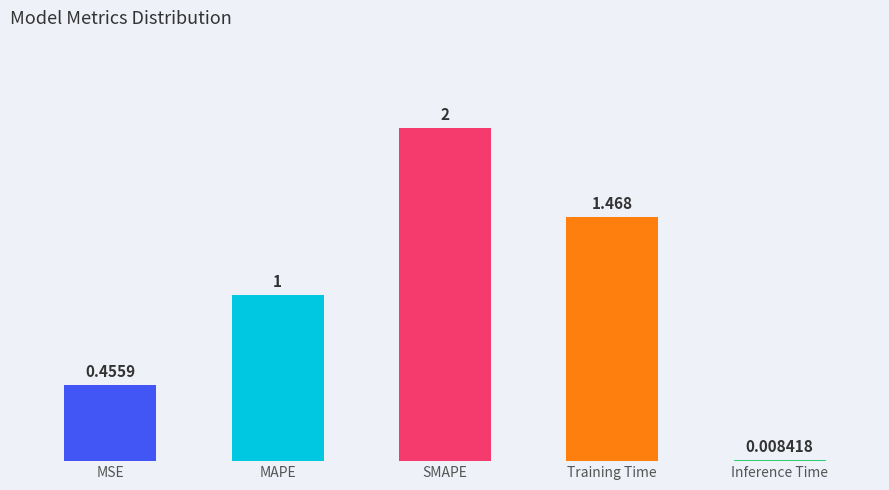

How many data points are above 1?

3